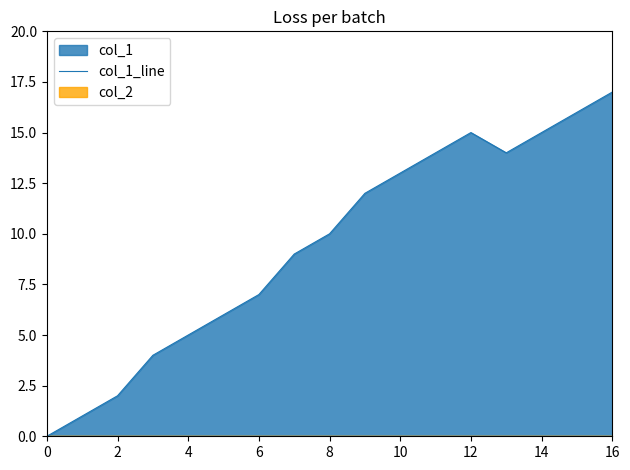

The value of col_1_line at 16 is 4. True or false?

False